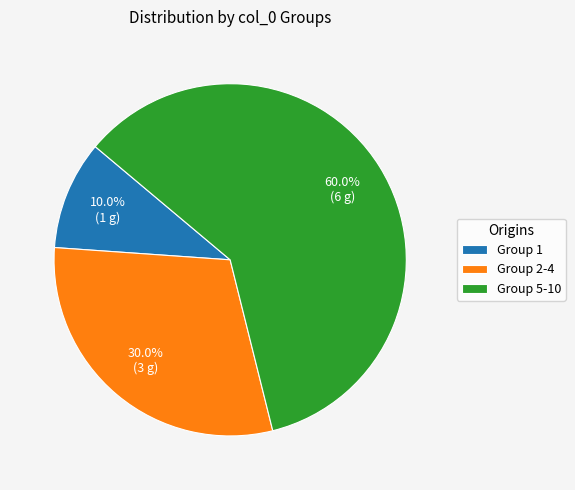

How many segments does this pie chart have?

3